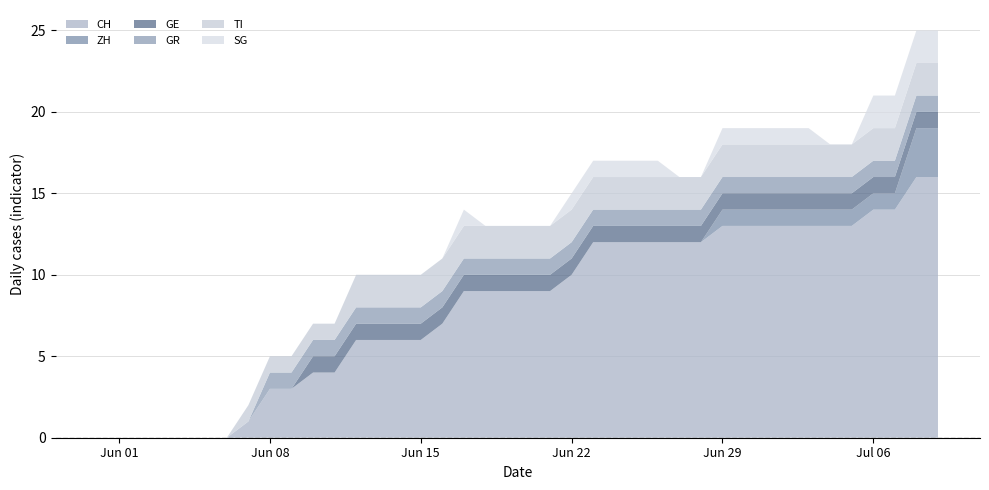

Reading left to right, transcribe all the data shown in this chart.

CH: 2020-05-31=0	2020-06-01=0	2020-06-02=0	2020-06-03=0	2020-06-04=0	2020-06-05=0	2020-06-06=0	2020-06-07=1	2020-06-08=3	2020-06-09=3	2020-06-10=4	2020-06-11=4	2020-06-12=6	2020-06-13=6	2020-06-14=6	2020-06-15=6	2020-06-16=7	2020-06-17=9	2020-06-18=9	2020-06-19=9	2020-06-20=9	2020-06-21=9	2020-06-22=10	2020-06-23=12	2020-06-24=12	2020-06-25=12	2020-06-26=12	2020-06-27=12	2020-06-28=12	2020-06-29=13	2020-06-30=13	2020-07-01=13	2020-07-02=13	2020-07-03=13	2020-07-04=13	2020-07-05=13	2020-07-06=14	2020-07-07=14	2020-07-08=16	2020-07-09=16
ZH: 2020-05-31=0	2020-06-01=0	2020-06-02=0	2020-06-03=0	2020-06-04=0	2020-06-05=0	2020-06-06=0	2020-06-07=0	2020-06-08=0	2020-06-09=0	2020-06-10=0	2020-06-11=0	2020-06-12=0	2020-06-13=0	2020-06-14=0	2020-06-15=0	2020-06-16=0	2020-06-17=0	2020-06-18=0	2020-06-19=0	2020-06-20=0	2020-06-21=0	2020-06-22=0	2020-06-23=0	2020-06-24=0	2020-06-25=0	2020-06-26=0	2020-06-27=0	2020-06-28=0	2020-06-29=1	2020-06-30=1	2020-07-01=1	2020-07-02=1	2020-07-03=1	2020-07-04=1	2020-07-05=1	2020-07-06=1	2020-07-07=1	2020-07-08=3	2020-07-09=3
GE: 2020-05-31=0	2020-06-01=0	2020-06-02=0	2020-06-03=0	2020-06-04=0	2020-06-05=0	2020-06-06=0	2020-06-07=0	2020-06-08=0	2020-06-09=0	2020-06-10=1	2020-06-11=1	2020-06-12=1	2020-06-13=1	2020-06-14=1	2020-06-15=1	2020-06-16=1	2020-06-17=1	2020-06-18=1	2020-06-19=1	2020-06-20=1	2020-06-21=1	2020-06-22=1	2020-06-23=1	2020-06-24=1	2020-06-25=1	2020-06-26=1	2020-06-27=1	2020-06-28=1	2020-06-29=1	2020-06-30=1	2020-07-01=1	2020-07-02=1	2020-07-03=1	2020-07-04=1	2020-07-05=1	2020-07-06=1	2020-07-07=1	2020-07-08=1	2020-07-09=1
GR: 2020-05-31=0	2020-06-01=0	2020-06-02=0	2020-06-03=0	2020-06-04=0	2020-06-05=0	2020-06-06=0	2020-06-07=0	2020-06-08=1	2020-06-09=1	2020-06-10=1	2020-06-11=1	2020-06-12=1	2020-06-13=1	2020-06-14=1	2020-06-15=1	2020-06-16=1	2020-06-17=1	2020-06-18=1	2020-06-19=1	2020-06-20=1	2020-06-21=1	2020-06-22=1	2020-06-23=1	2020-06-24=1	2020-06-25=1	2020-06-26=1	2020-06-27=1	2020-06-28=1	2020-06-29=1	2020-06-30=1	2020-07-01=1	2020-07-02=1	2020-07-03=1	2020-07-04=1	2020-07-05=1	2020-07-06=1	2020-07-07=1	2020-07-08=1	2020-07-09=1
TI: 2020-05-31=0	2020-06-01=0	2020-06-02=0	2020-06-03=0	2020-06-04=0	2020-06-05=0	2020-06-06=0	2020-06-07=1	2020-06-08=1	2020-06-09=1	2020-06-10=1	2020-06-11=1	2020-06-12=2	2020-06-13=2	2020-06-14=2	2020-06-15=2	2020-06-16=2	2020-06-17=2	2020-06-18=2	2020-06-19=2	2020-06-20=2	2020-06-21=2	2020-06-22=2	2020-06-23=2	2020-06-24=2	2020-06-25=2	2020-06-26=2	2020-06-27=2	2020-06-28=2	2020-06-29=2	2020-06-30=2	2020-07-01=2	2020-07-02=2	2020-07-03=2	2020-07-04=2	2020-07-05=2	2020-07-06=2	2020-07-07=2	2020-07-08=2	2020-07-09=2
SG: 2020-05-31=0	2020-06-01=0	2020-06-02=0	2020-06-03=0	2020-06-04=0	2020-06-05=0	2020-06-06=0	2020-06-07=0	2020-06-08=0	2020-06-09=0	2020-06-10=0	2020-06-11=0	2020-06-12=0	2020-06-13=0	2020-06-14=0	2020-06-15=0	2020-06-16=0	2020-06-17=1	2020-06-18=0	2020-06-19=0	2020-06-20=0	2020-06-21=0	2020-06-22=1	2020-06-23=1	2020-06-24=1	2020-06-25=1	2020-06-26=1	2020-06-27=0	2020-06-28=0	2020-06-29=1	2020-06-30=1	2020-07-01=1	2020-07-02=1	2020-07-03=1	2020-07-04=0	2020-07-05=0	2020-07-06=2	2020-07-07=2	2020-07-08=2	2020-07-09=2